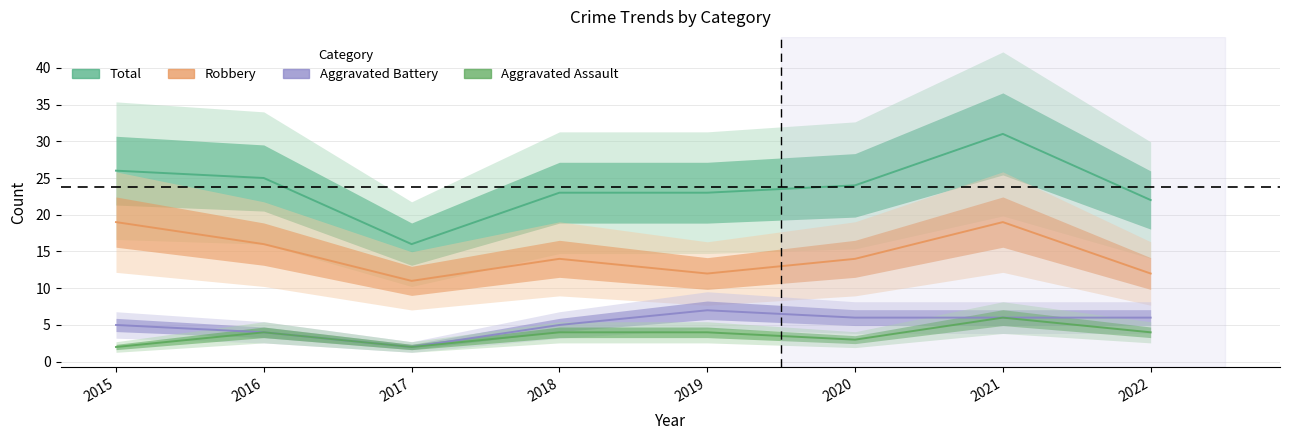

Rank the series at 2017 from lowest to highest value.

Aggravated Assault, Aggravated Battery, Robbery, Total